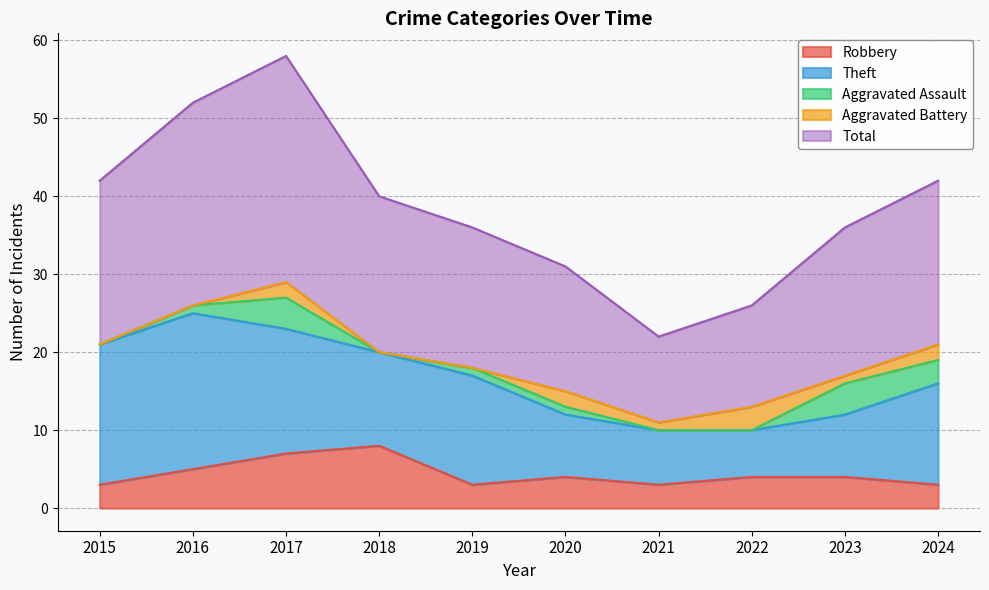

Between 2020 and 2016, which is larger?

2016